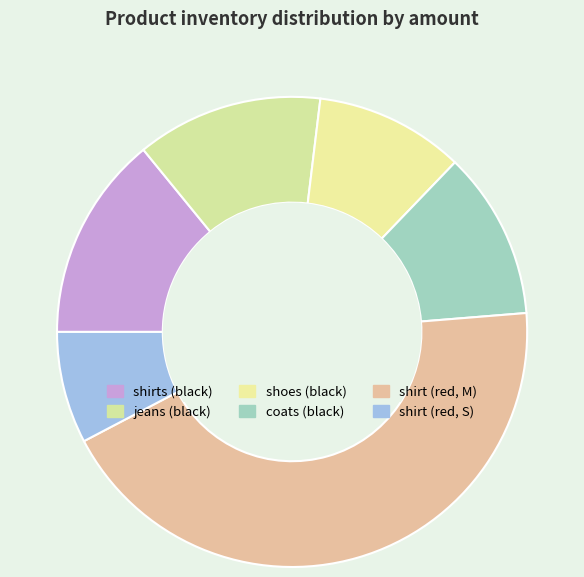

What is the smallest slice in the pie chart?

shirt (red, S)